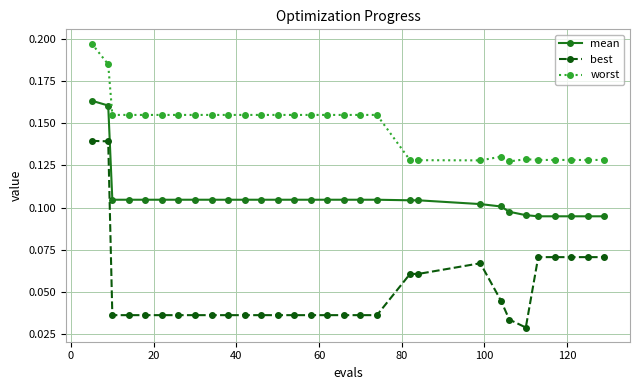

List the series in order of their overall mean, lowest first.

best, mean, worst